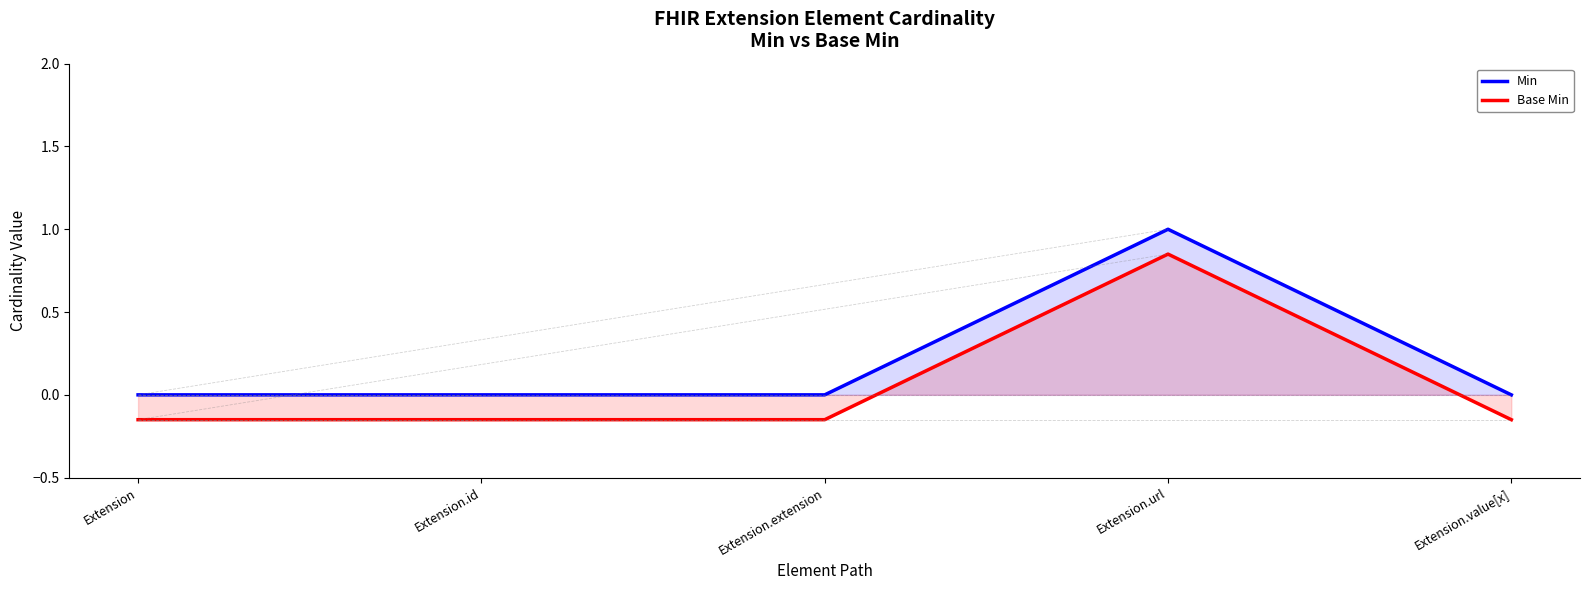

The value of Base Min at Extension.id is -0.1. True or false?

True